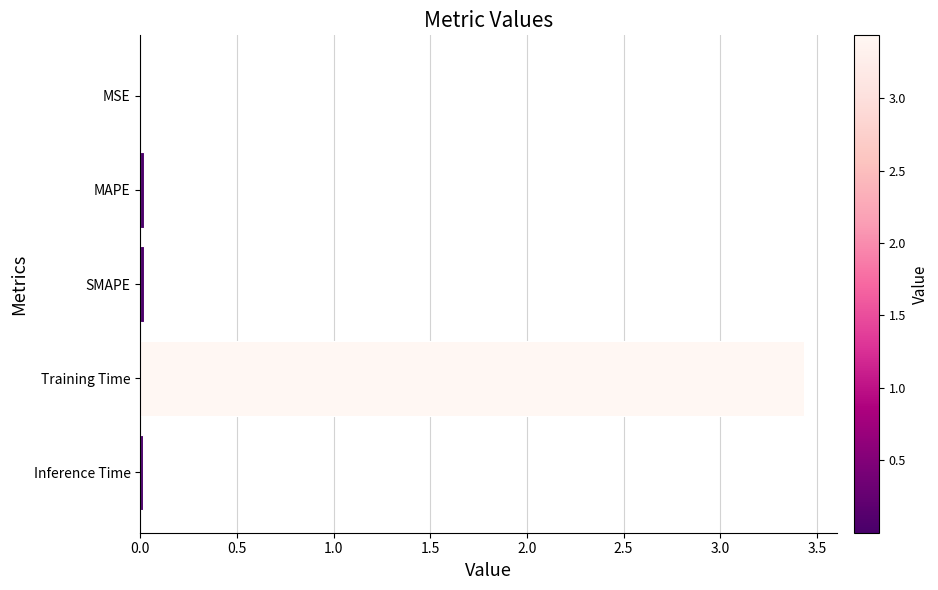

Count the number of data series in this chart.

1